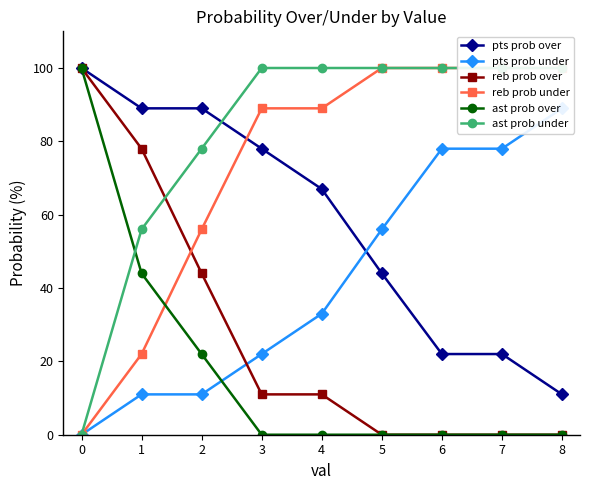

What is the value of the ast prob under point at the 7th from the left?

100